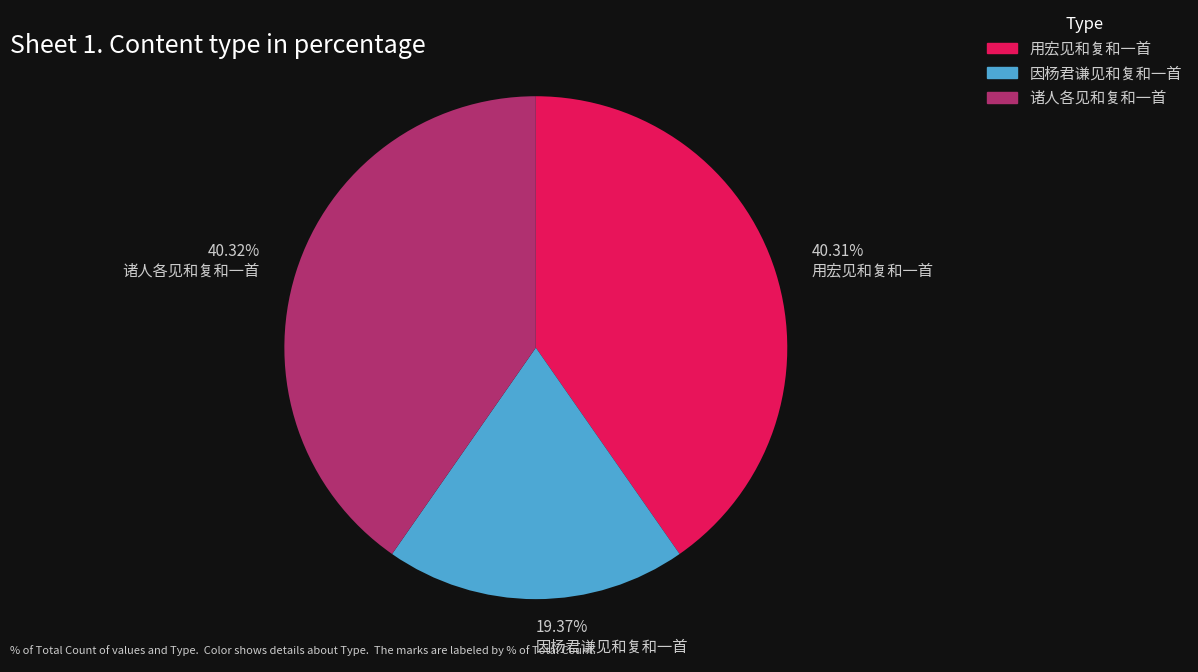

Is there any slice that represents more than half of the pie?

No